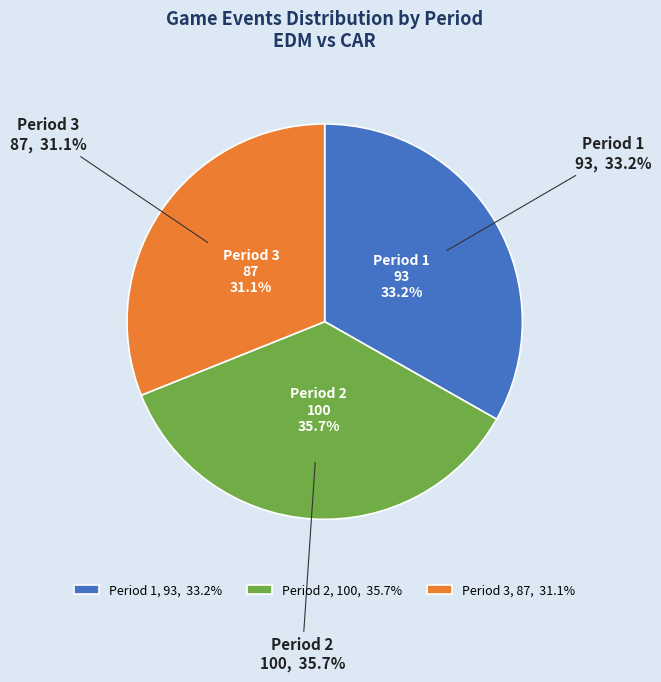

Does any single category account for the majority?

No